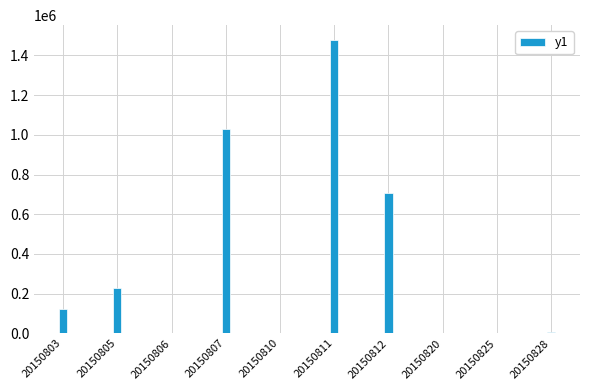

At which label is the value closest to 739550?

20150812